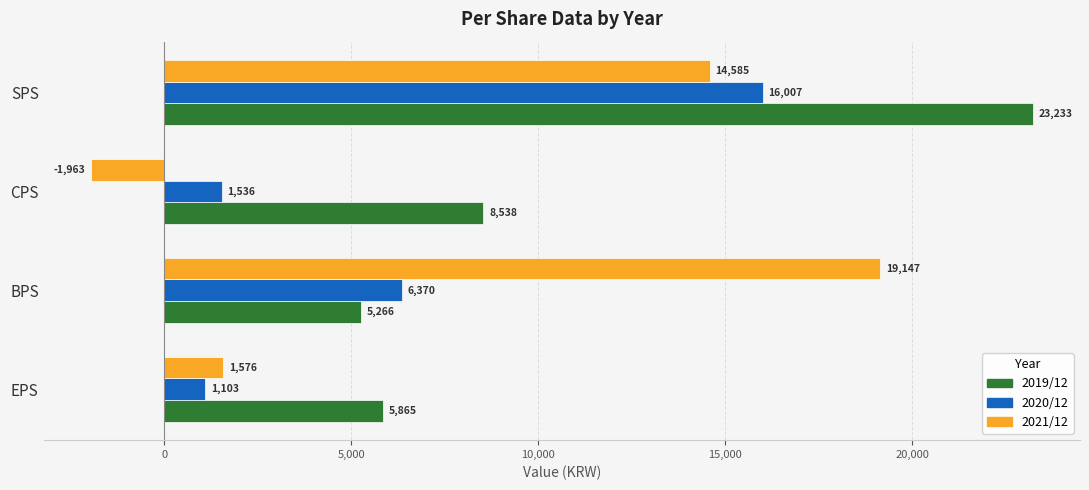

Which series has the widest spread of values?

2021/12